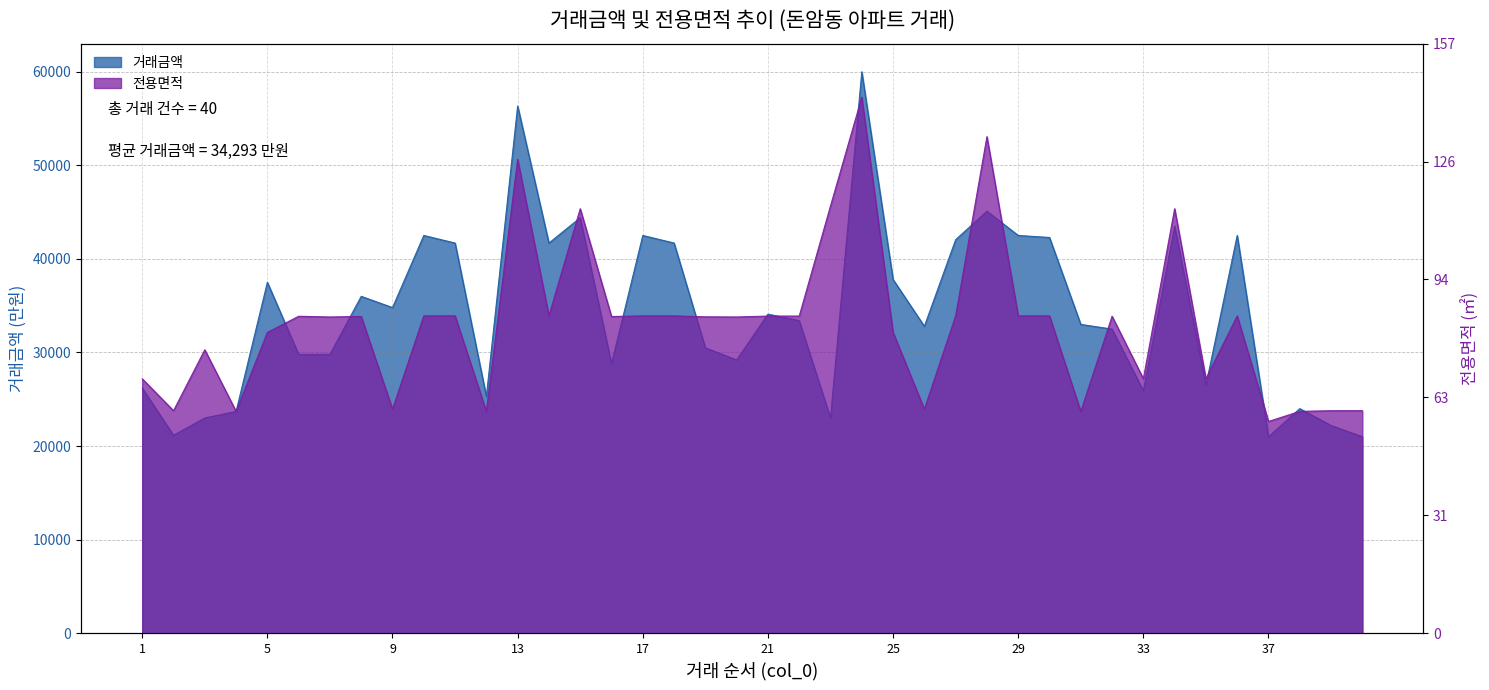

At 16, list the series in order from largest to smallest.

전용면적, 거래금액